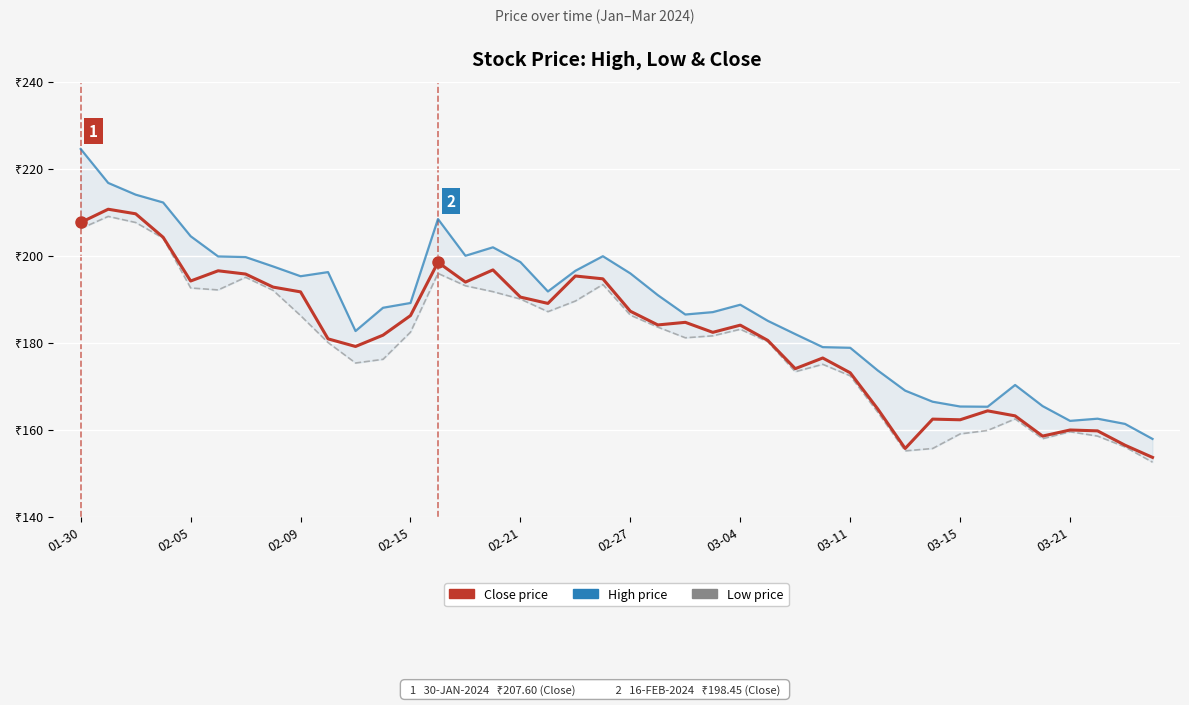

What value does the High price series have at 03-04?

188.7